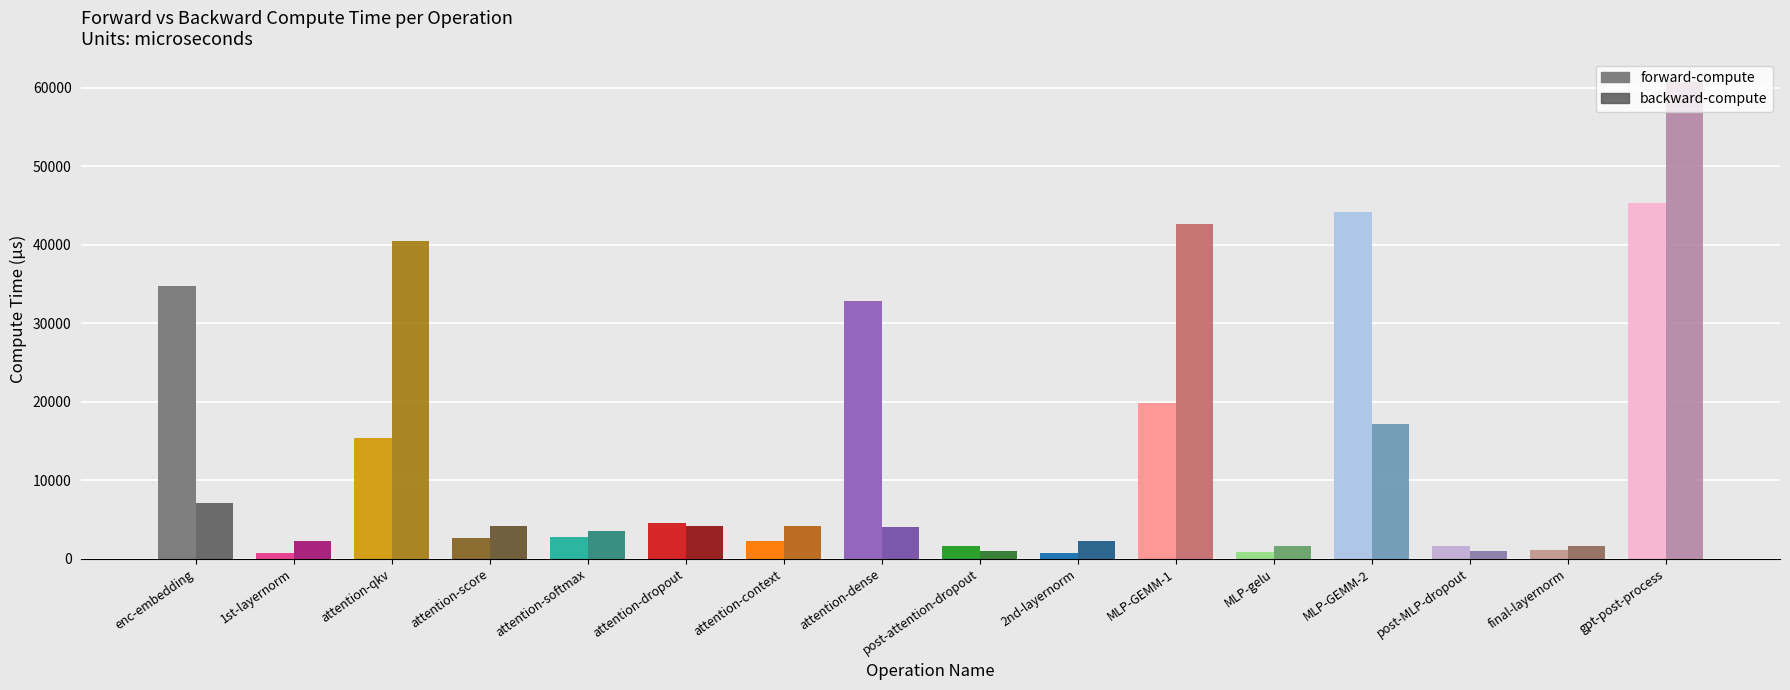

Is it true that backward-compute equals 1915.5 at attention-context?

False